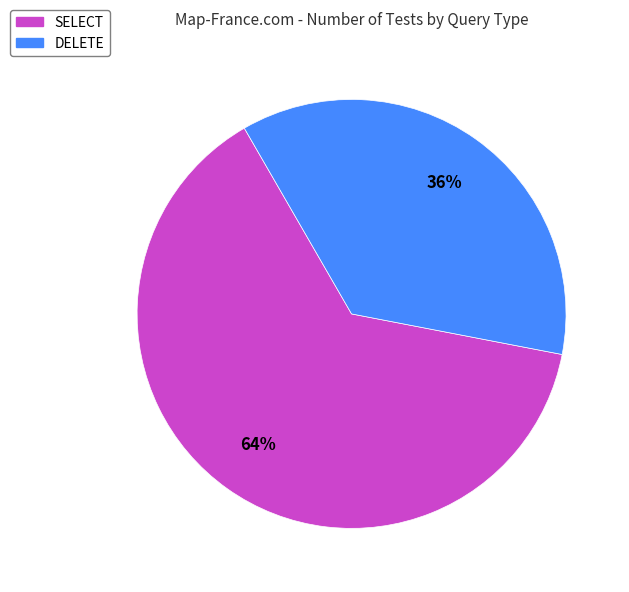

Count the number of slices in the pie.

2